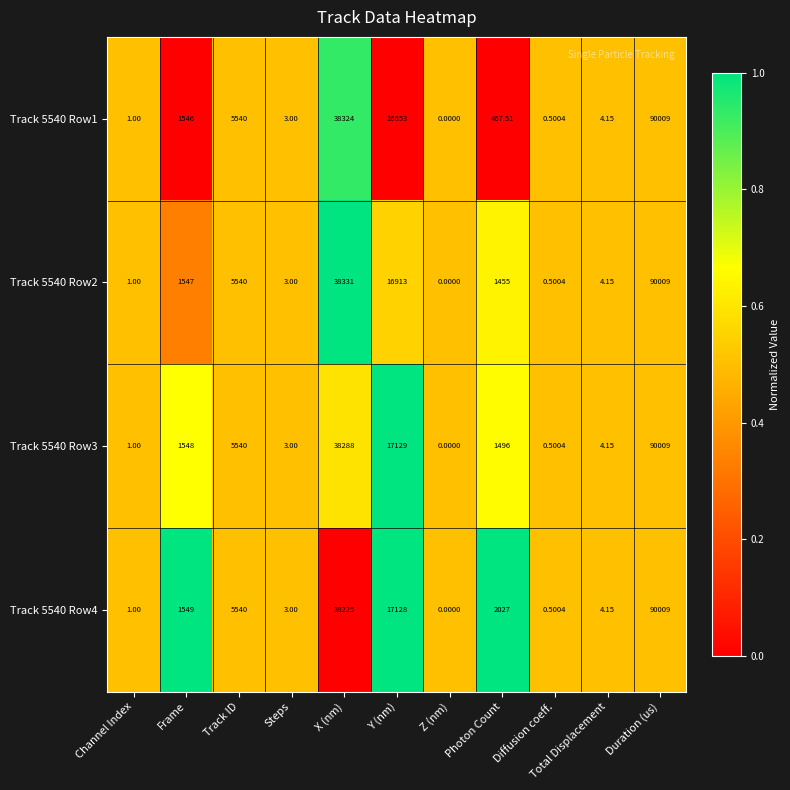

Which category has the highest value in the Track 5540 Row2 series?

Duration (us)